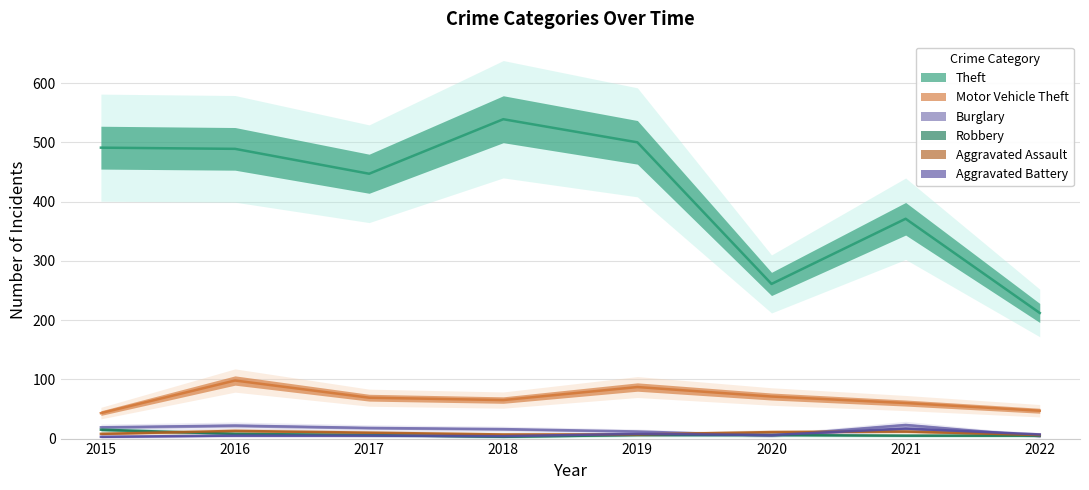

At how many categories does at least one series exceed 165?

8